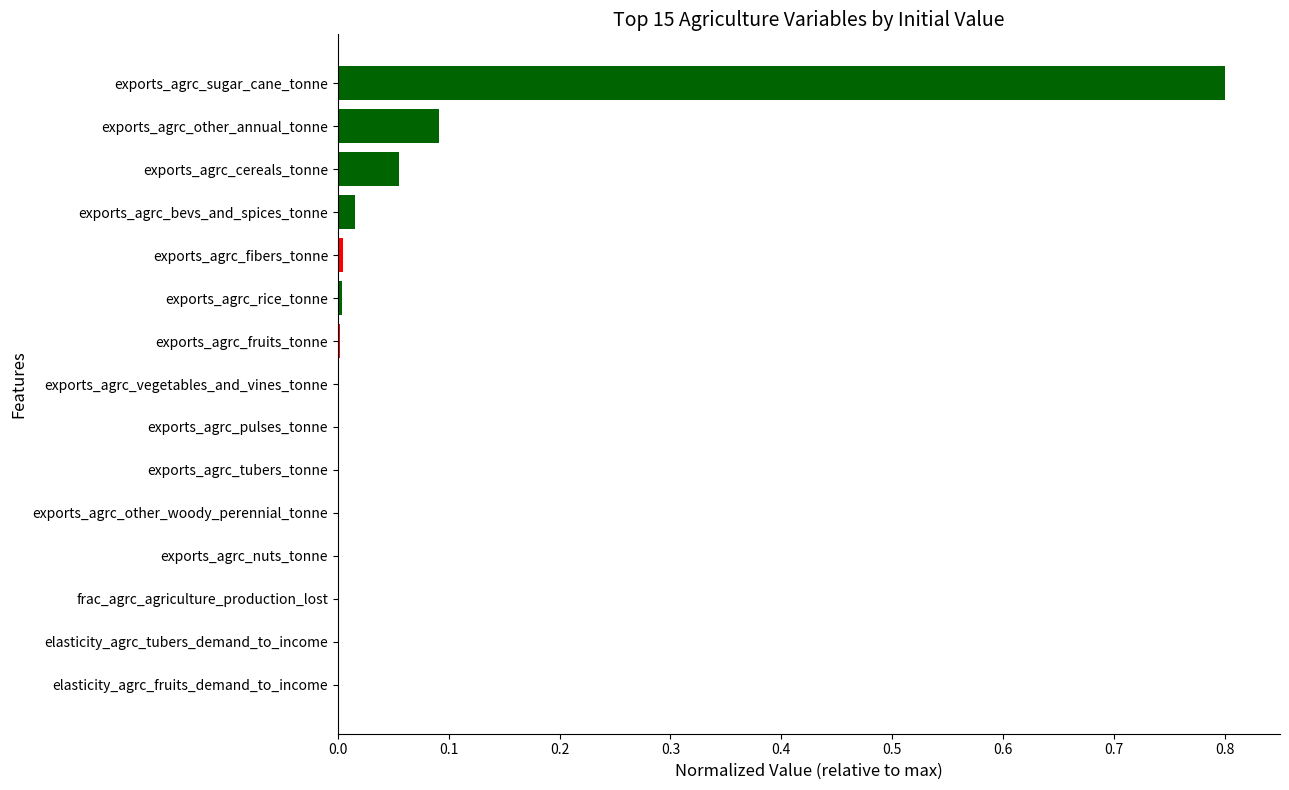

Which category has the highest value across all series?

exports_agrc_sugar_cane_tonne